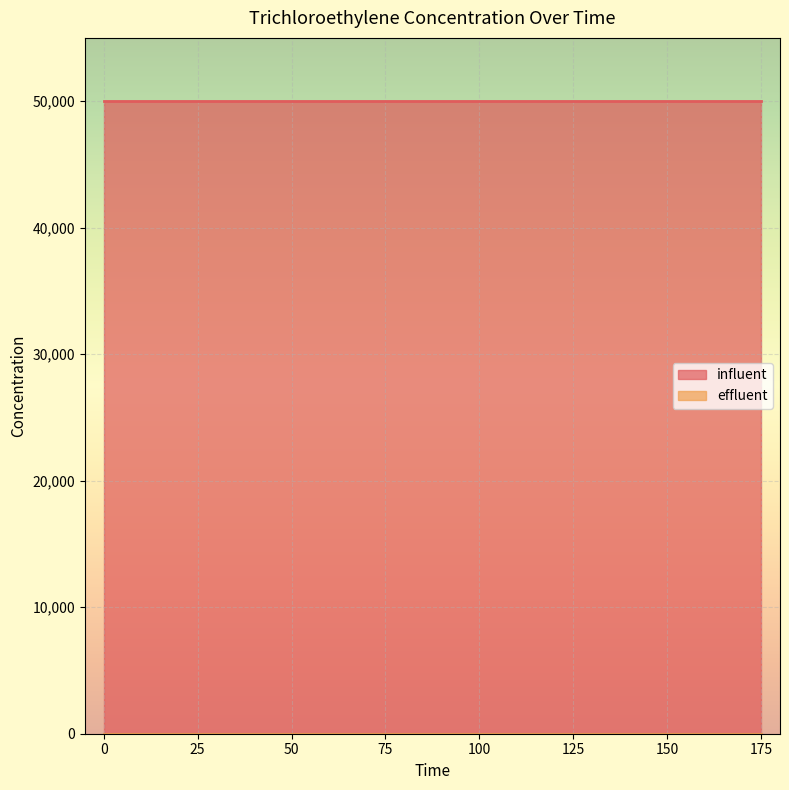

Rank the categories by effluent value from lowest to highest.

0, 175